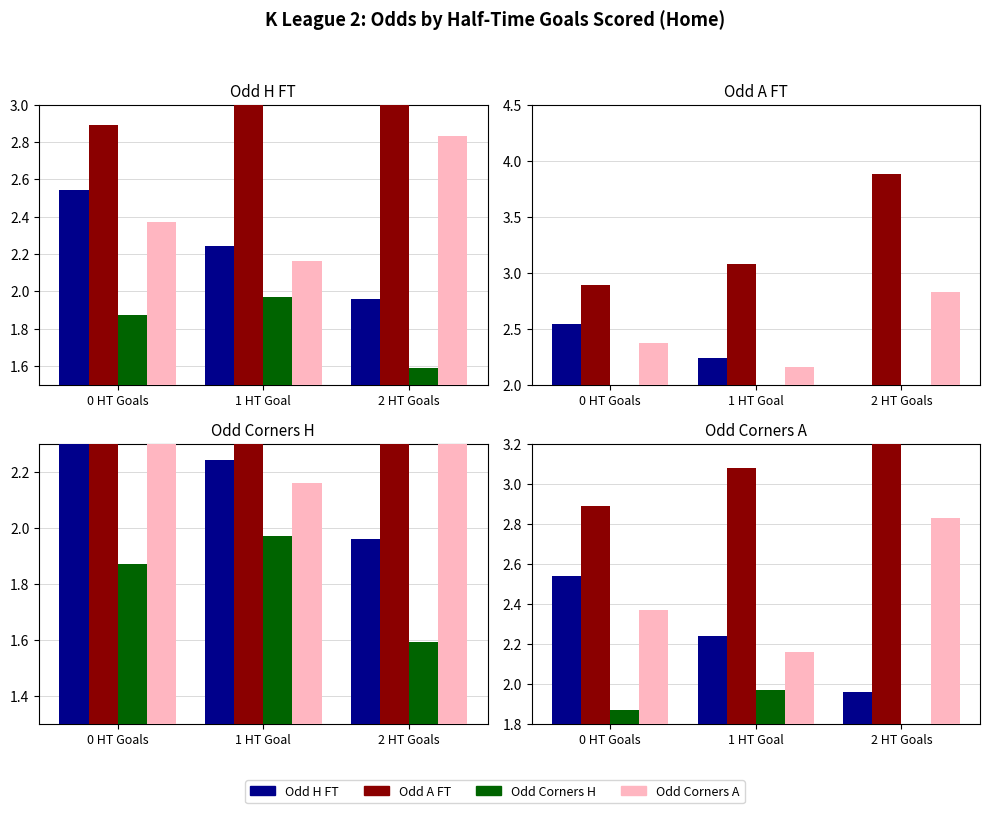

Reading left to right, transcribe all the data shown in this chart.

Odd H FT: 2.5	2.2	2.0
Odd A FT: 2.9	3.1	3.9
Odd Corners H: 1.9	2.0	1.6
Odd Corners A: 2.4	2.2	2.8